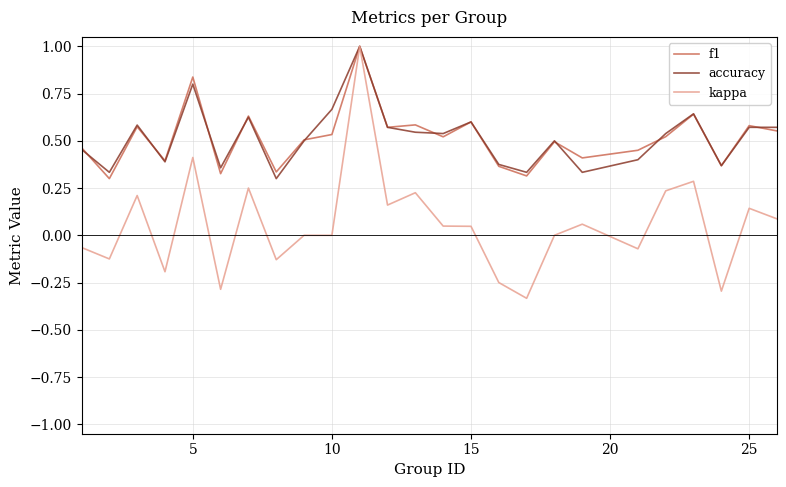

What are all the series names shown in the legend?

f1, accuracy, kappa